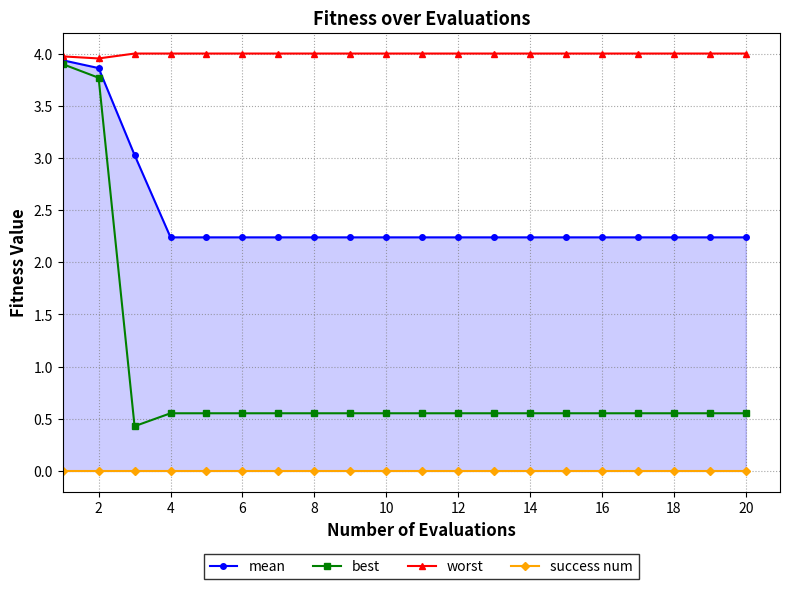

True or false: worst and best cross at least once.

False